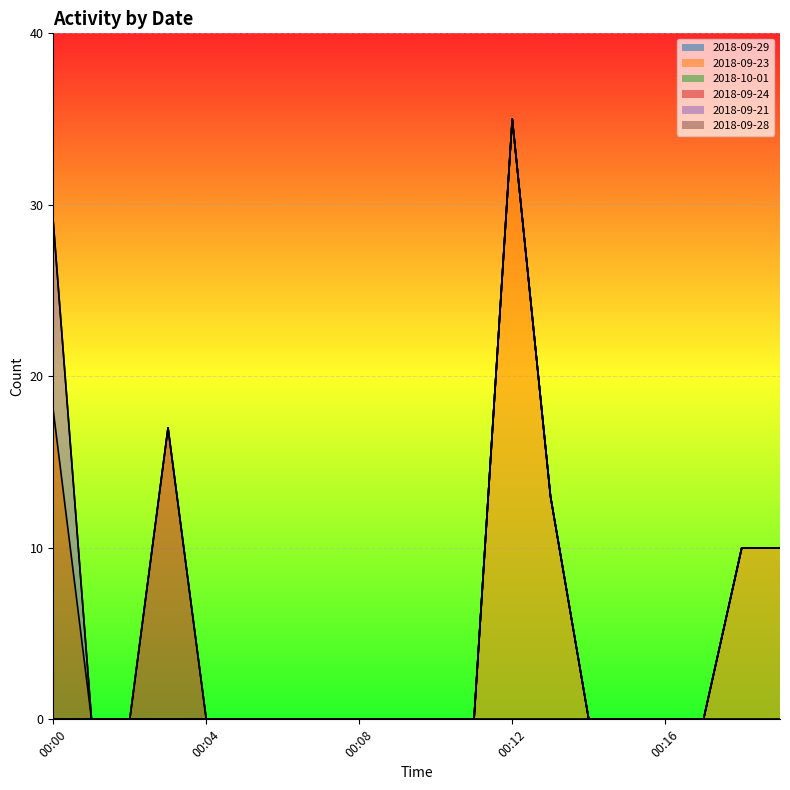

True or false: 2018-09-29 and 2018-09-24 cross at least once.

False